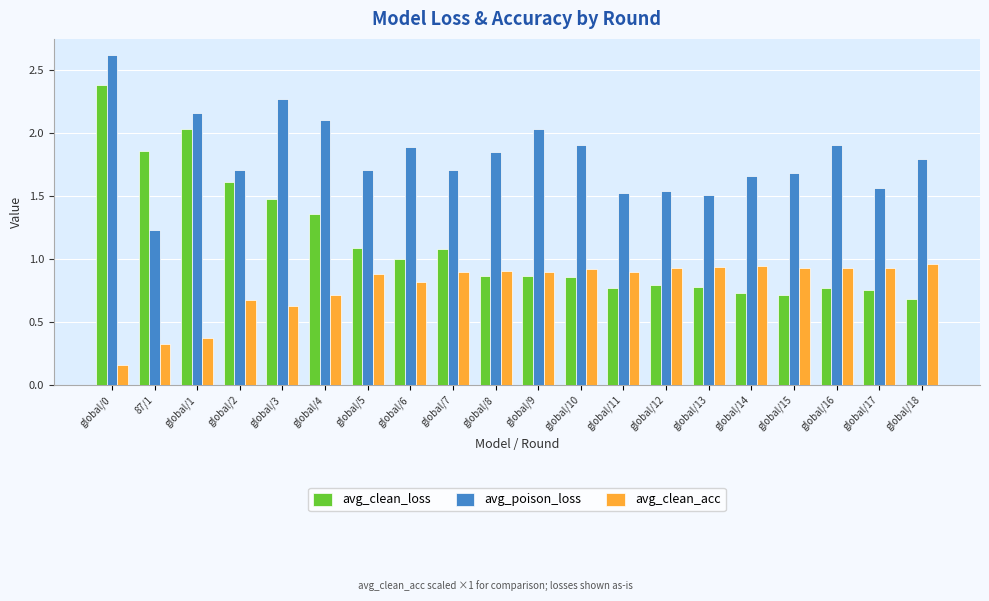

List the series in order of their peak value, highest first.

avg_poison_loss, avg_clean_loss, avg_clean_acc